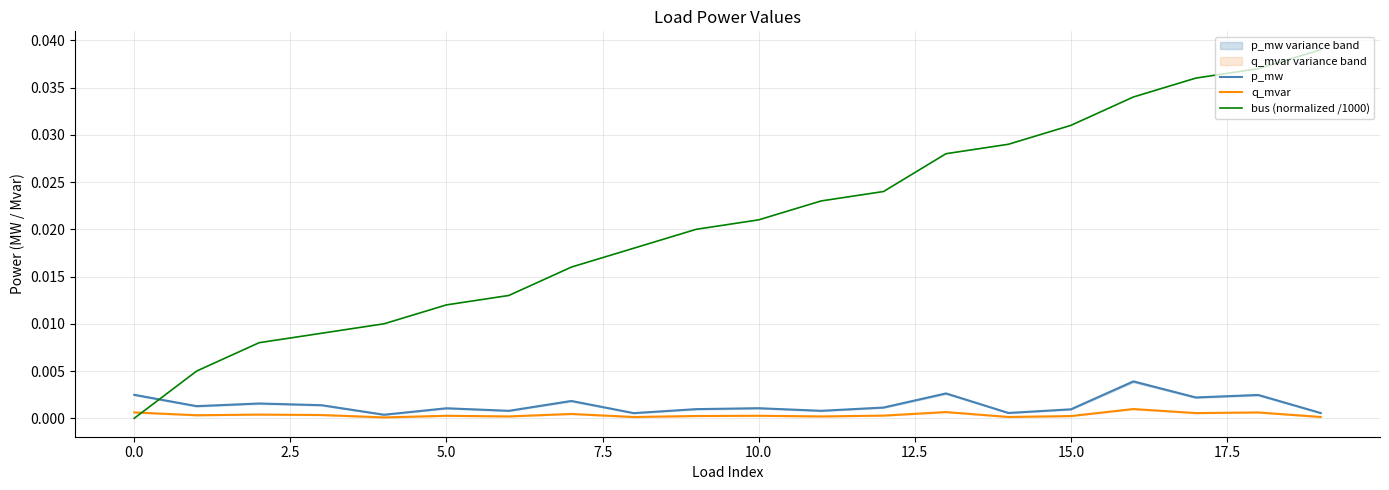

True or false: q_mvar has more than 1 points higher than both neighbors.

True